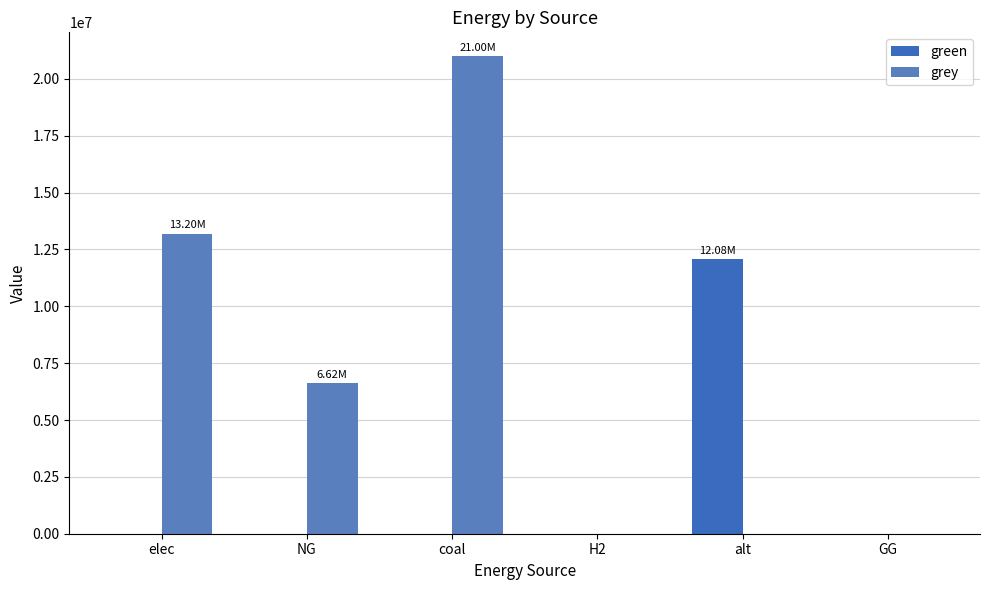

What is the label of the 4th bar from the right?

coal